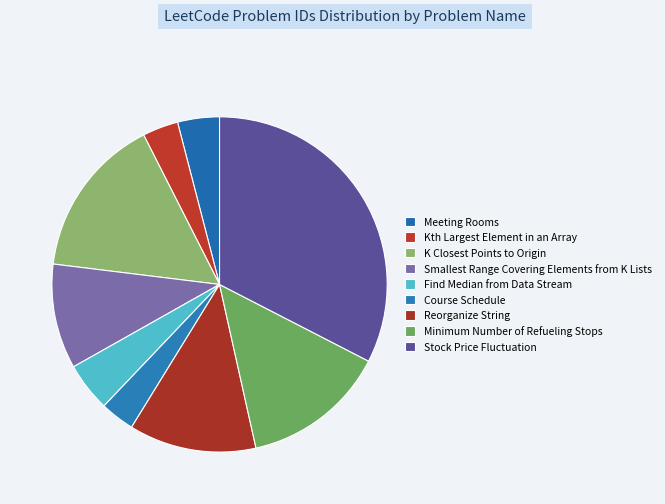

What percentage is the Course Schedule slice, to the nearest percent?

3%